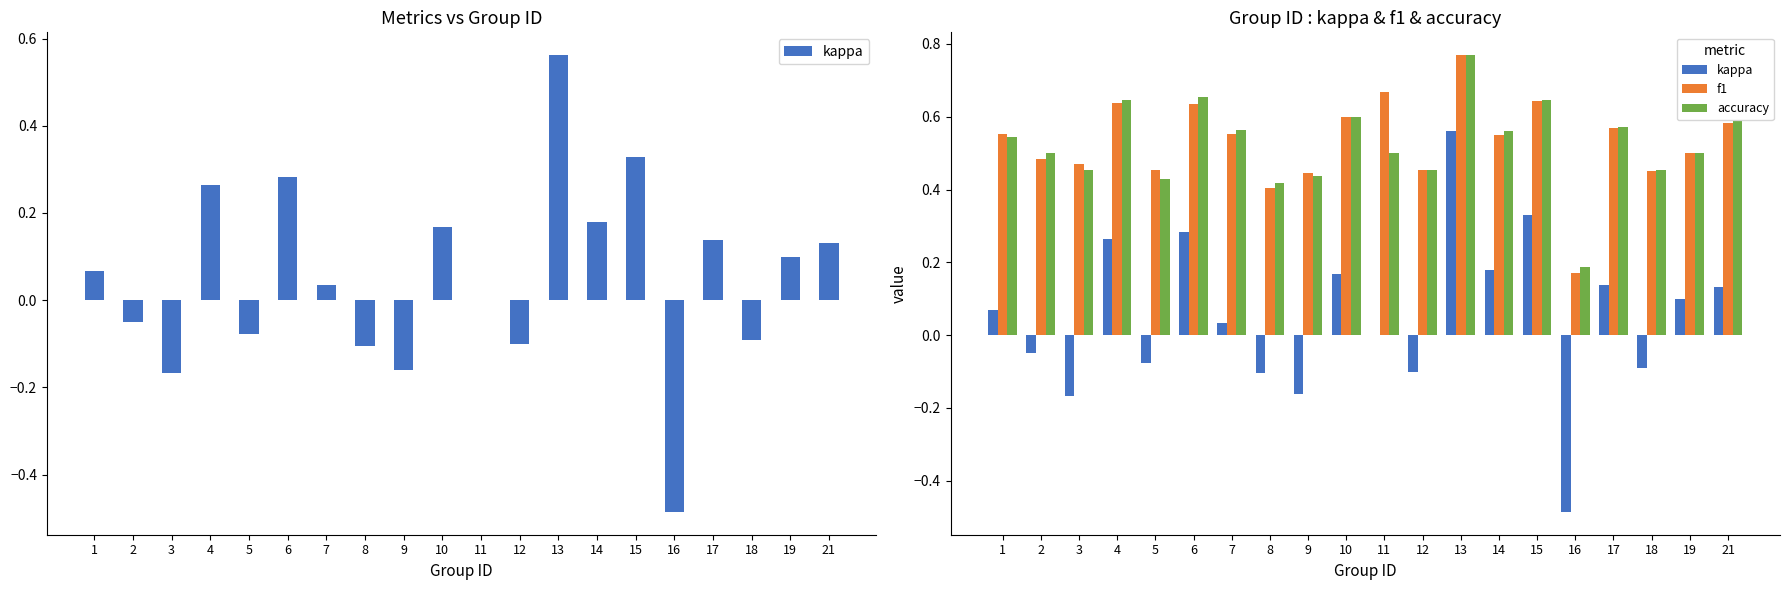

At which label does kappa reach its peak?

13